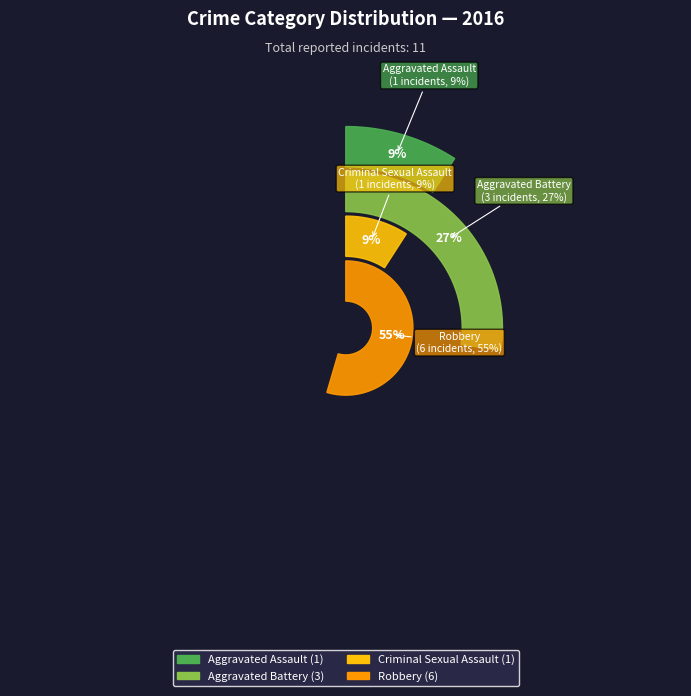

Which category has the smallest portion of the pie?

Aggravated Assault